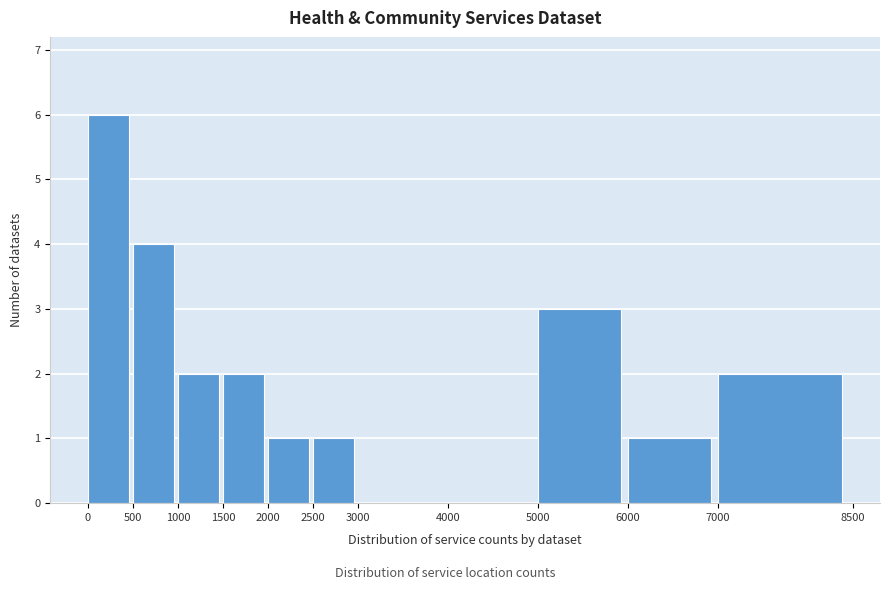

Reading left to right, list every bar in this chart as the range it spans on the x-axis followed by its height. The values are not printed on the chart, so give them approximately, as read against the axis.

0 to 500: 6
500 to 1000: 4
1000 to 1500: 2
1500 to 2000: 2
2000 to 2500: 1
2500 to 3000: 1
3000 to 4000: 0
4000 to 5000: 0
5000 to 6000: 3
6000 to 7000: 1
7000 to 8500: 2